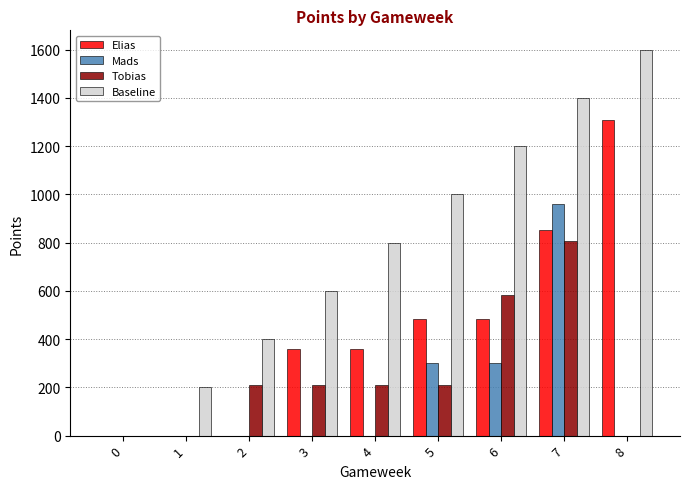

What value does the Elias series have at 7?

850.4